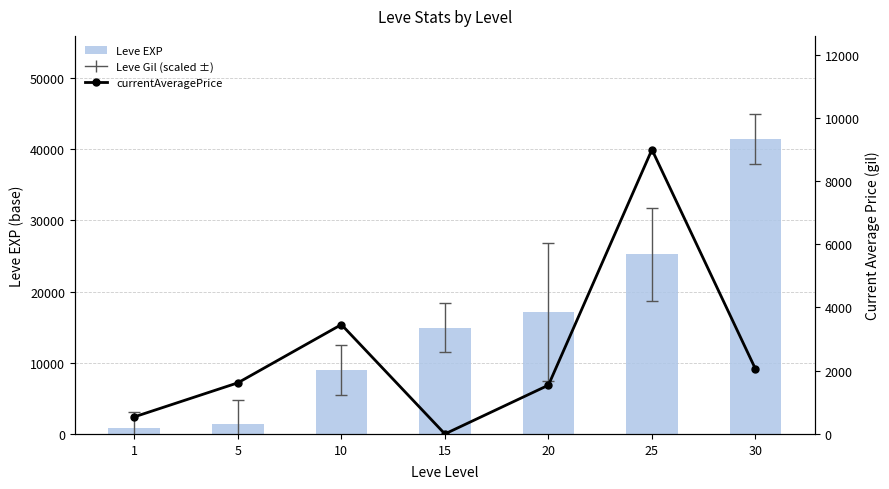

What are all the series names shown in the legend?

Leve EXP, currentAveragePrice